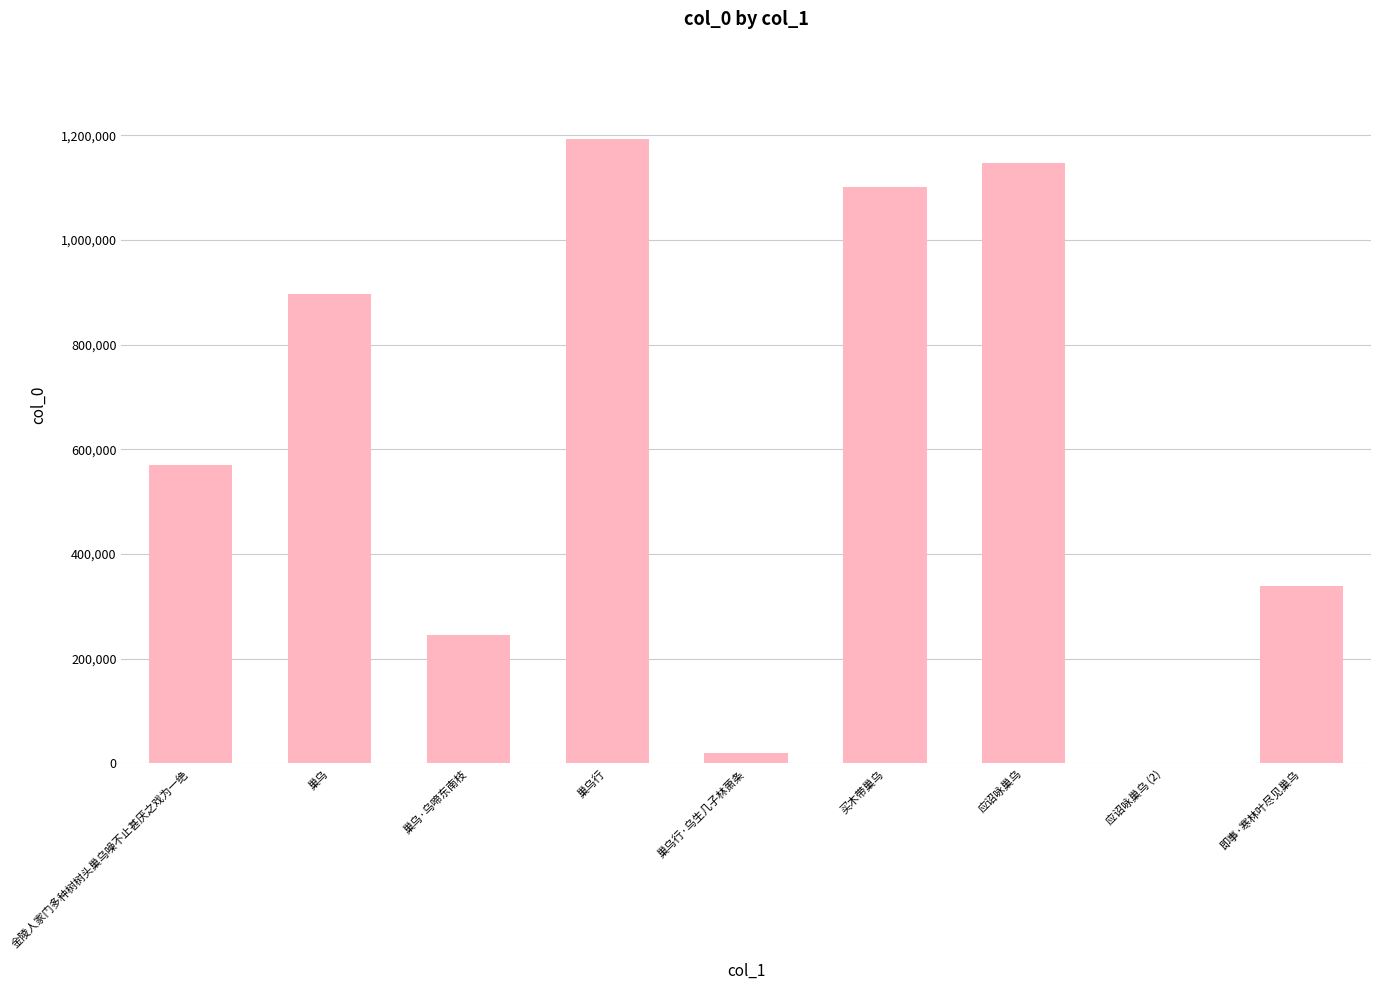

True or false: the data shows 324255 at 买木带巢乌.

False